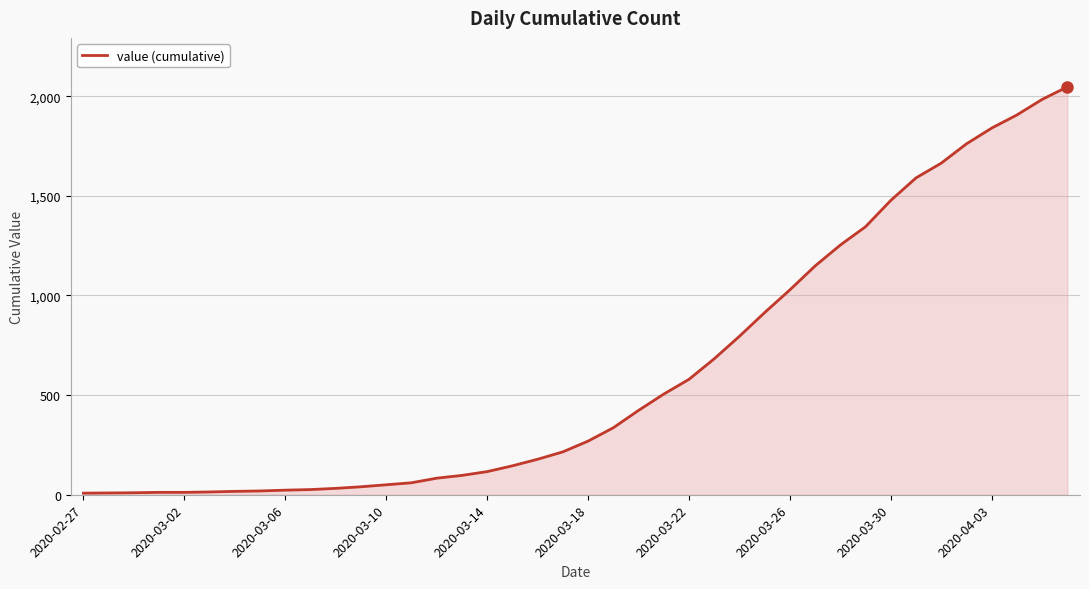

What is the difference between the maximum and minimum values?

2039